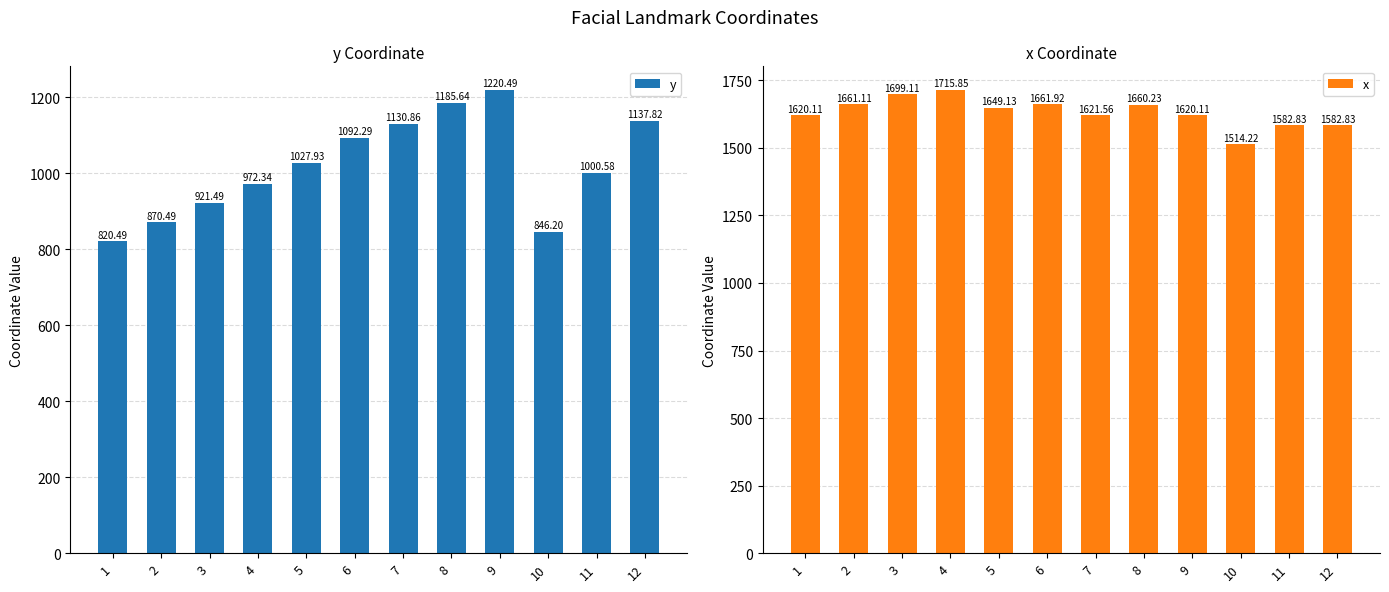

What is the difference between the maximum and minimum values in the x series?

201.6